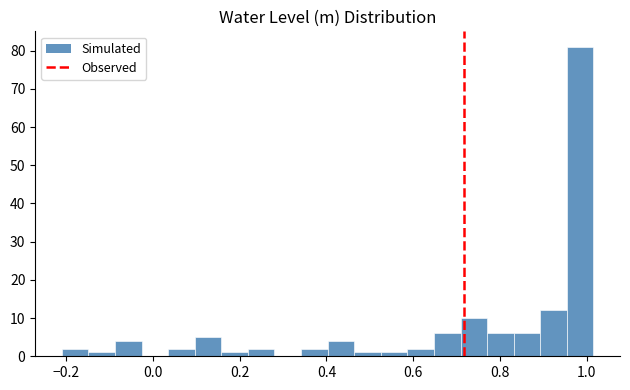

Around what value on the x-axis is the tallest bar? Give the approximate position of its centre, as read against the axis.

0.98